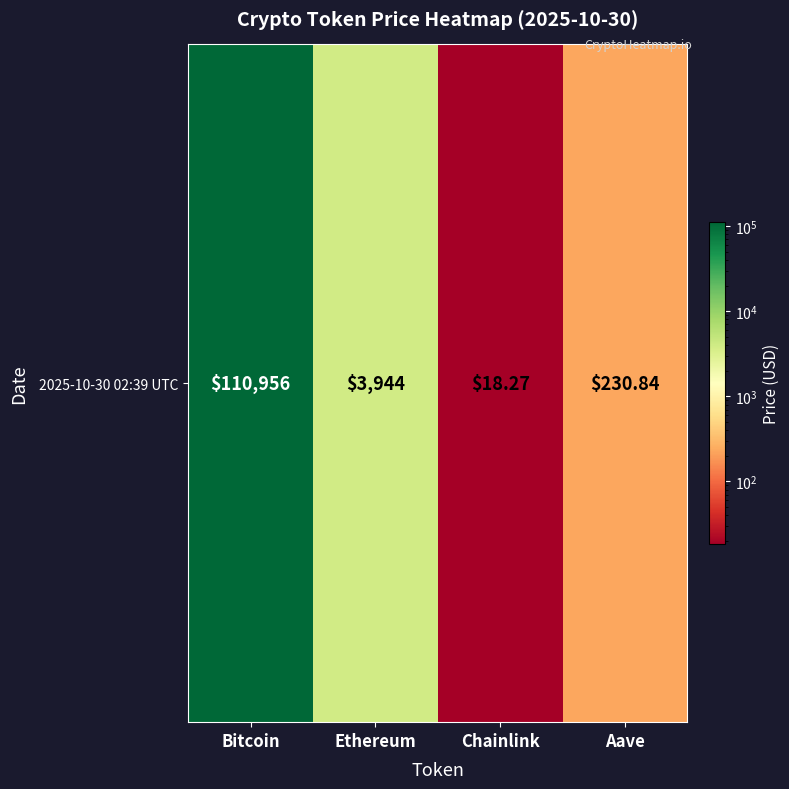

How many values exceed 3944?

2